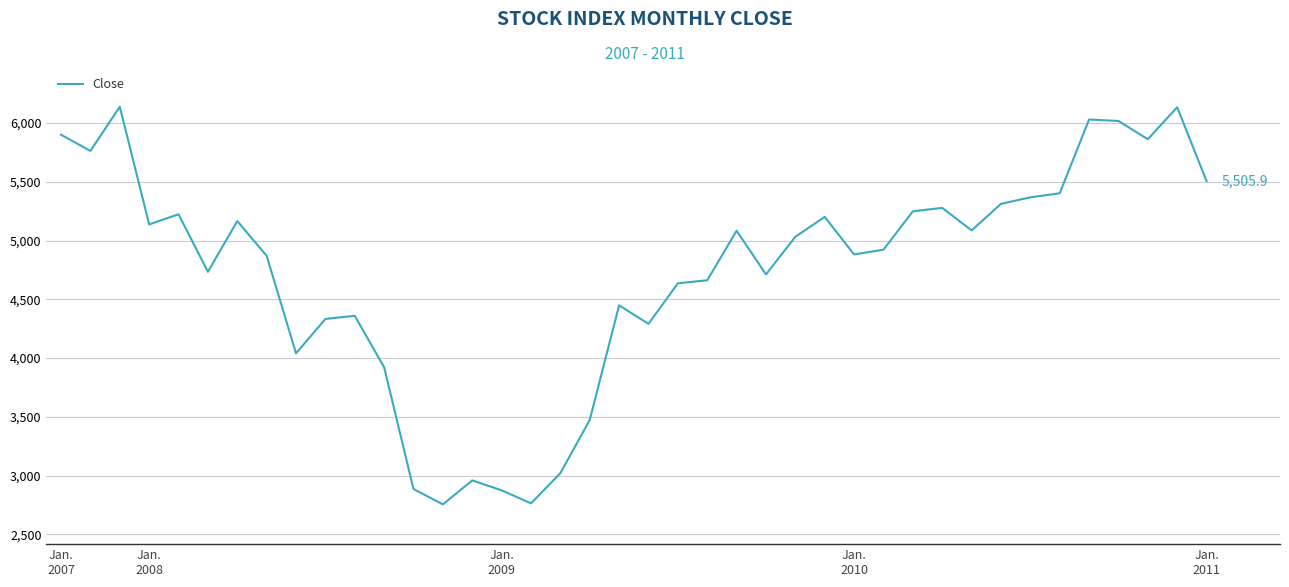

What is the maximum value shown in the chart?

6138.6